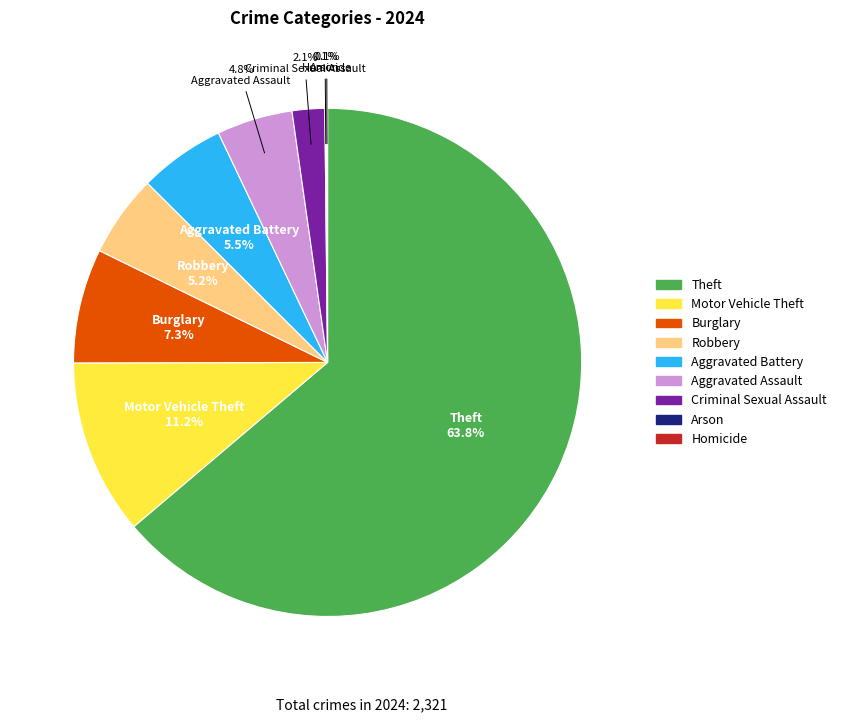

True or false: Criminal Sexual Assault accounts for 2% of the total.

True